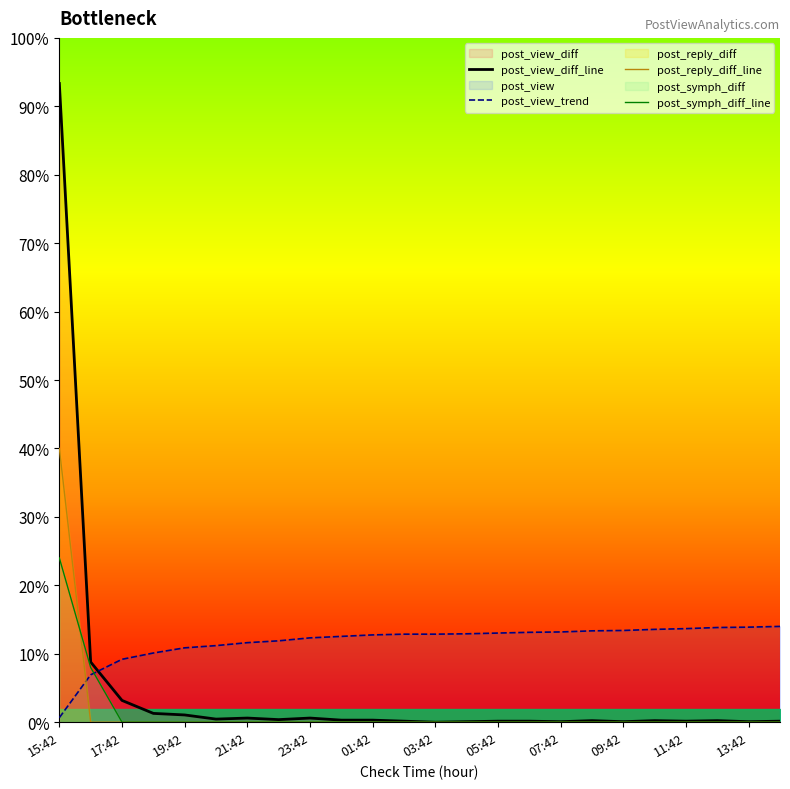

Reading right to left, transcribe all the data shown in this chart.

post_view_diff_line: 2.3	1.1	3.4	2.3	3.4	1.1	3.4	1.1	2.3	2.3	1.1	0.0	2.3	4.5	4.5	9.1	5.7	9.1	6.8	15.9	19.3	47.8	131.9	1400.0
post_view_trend: 210.0	208.4	207.6	205.1	203.5	201.1	200.3	197.9	197.0	195.4	193.8	193.0	193.0	191.4	188.1	184.9	178.4	174.4	167.9	163.0	151.7	137.9	103.9	10.0
post_reply_diff_line: 0.0	0.0	0.0	0.0	0.0	0.0	0.0	0.0	0.0	0.0	0.0	0.0	0.0	0.0	0.0	0.0	0.0	0.0	0.0	0.0	0.0	0.0	0.0	600.0
post_symph_diff_line: 0.0	0.0	0.0	0.0	0.0	0.0	0.0	0.0	0.0	0.0	0.0	0.0	0.0	0.0	0.0	0.0	0.0	0.0	0.0	0.0	0.0	0.0	120.0	360.0